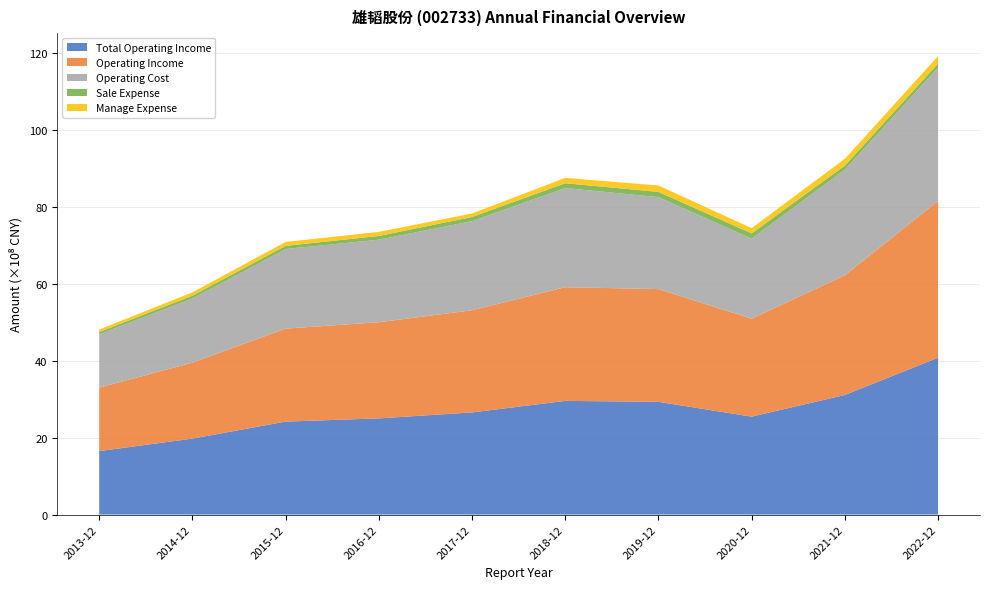

Reading right to left, list all the values displayed in this chart.

Total Operating Income: 2022-12=4078274887.0	2021-12=3110278798.0	2020-12=2546623812.7	2019-12=2931820343.8	2018-12=2956164759.8	2017-12=2656425362.3	2016-12=2500855948.9	2015-12=2417734882.3	2014-12=1975404502.5	2013-12=1650391319.7
Operating Income: 2022-12=4078274887.0	2021-12=3110278798.0	2020-12=2546623812.7	2019-12=2931820343.8	2018-12=2956164759.8	2017-12=2656425362.3	2016-12=2500855948.9	2015-12=2417734882.3	2014-12=1975404502.5	2013-12=1650391319.7
Operating Cost: 2022-12=3462955257.7	2021-12=2749815115.4	2020-12=2080315235.2	2019-12=2392081127.1	2018-12=2578864262.5	2017-12=2318173562.6	2016-12=2145707789.5	2015-12=2070344579.8	2014-12=1666134065.1	2013-12=1388234637.2
Sale Expense: 2022-12=108714912.7	2021-12=102947420.9	2020-12=137045843.9	2019-12=135228789.7	2018-12=124239039.7	2017-12=107013819.5	2016-12=97251857.7	2015-12=81317381.9	2014-12=74530253.4	2013-12=57207143.9
Manage Expense: 2022-12=193631428.9	2021-12=178185267.8	2020-12=137312829.4	2019-12=167092597.5	2018-12=139773757.7	2017-12=91421116.6	2016-12=105919664.1	2015-12=102529416.0	2014-12=87325835.9	2013-12=65728663.7